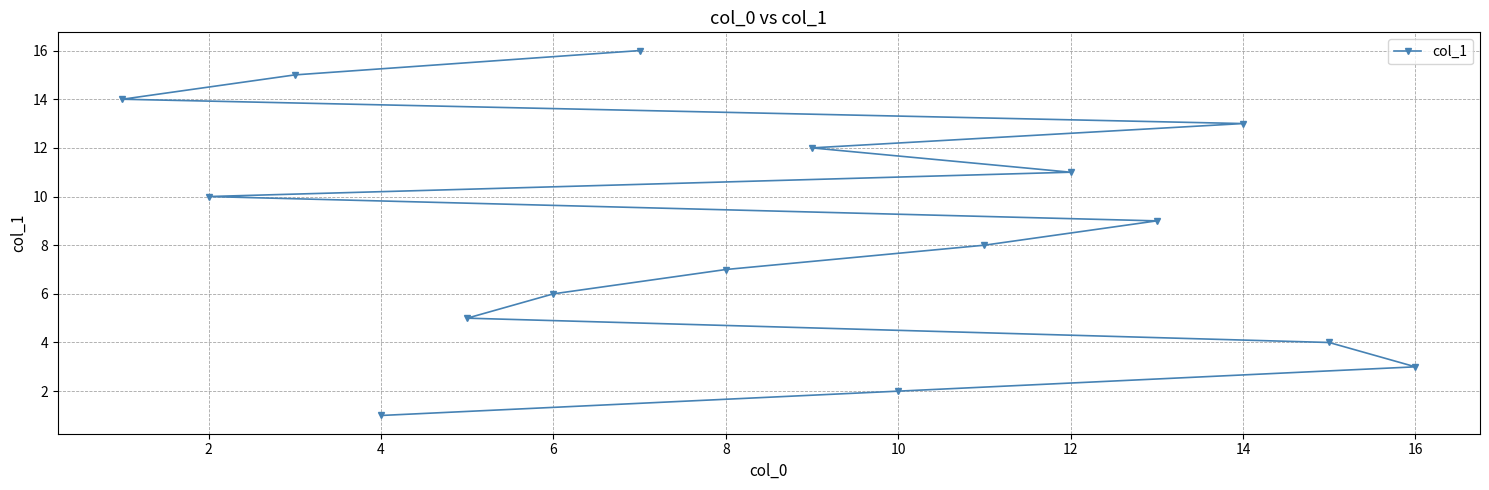

What is the difference between the maximum and minimum values?

15